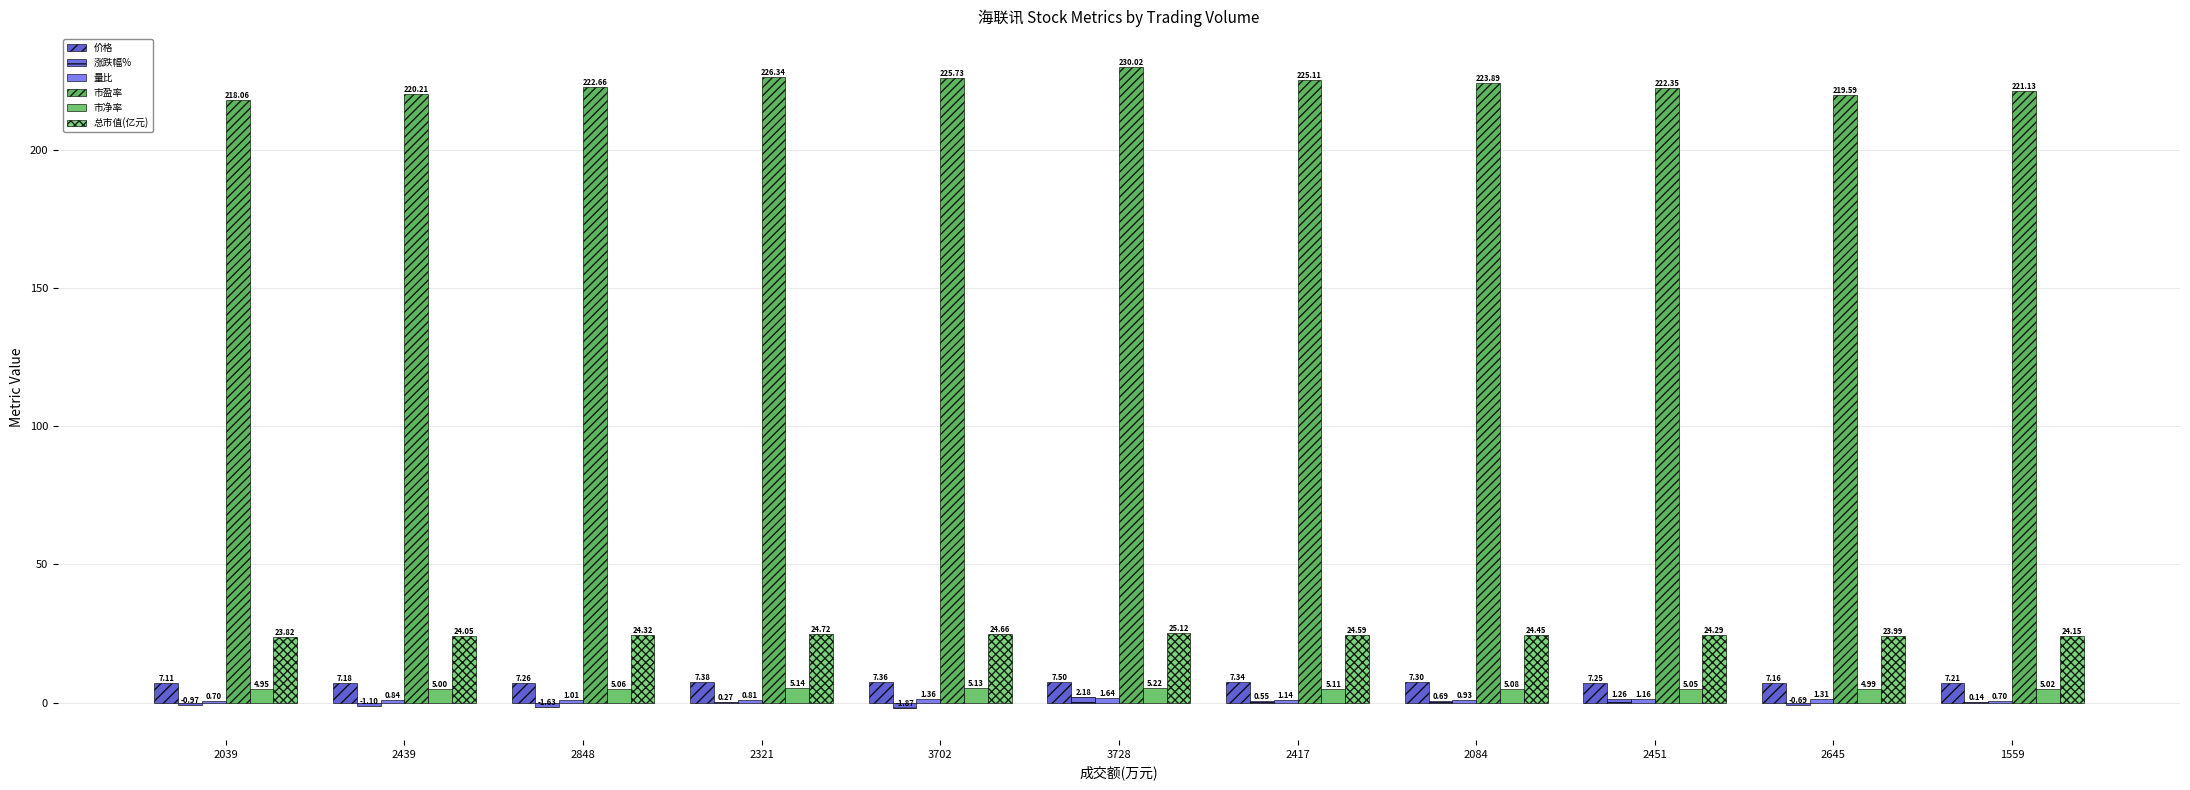

How many categories are shown in the chart?

11